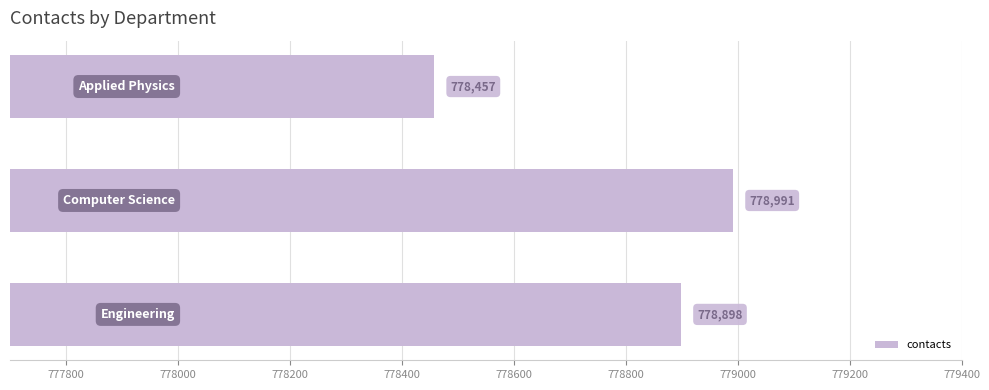

What is the difference between the maximum and minimum values?

534